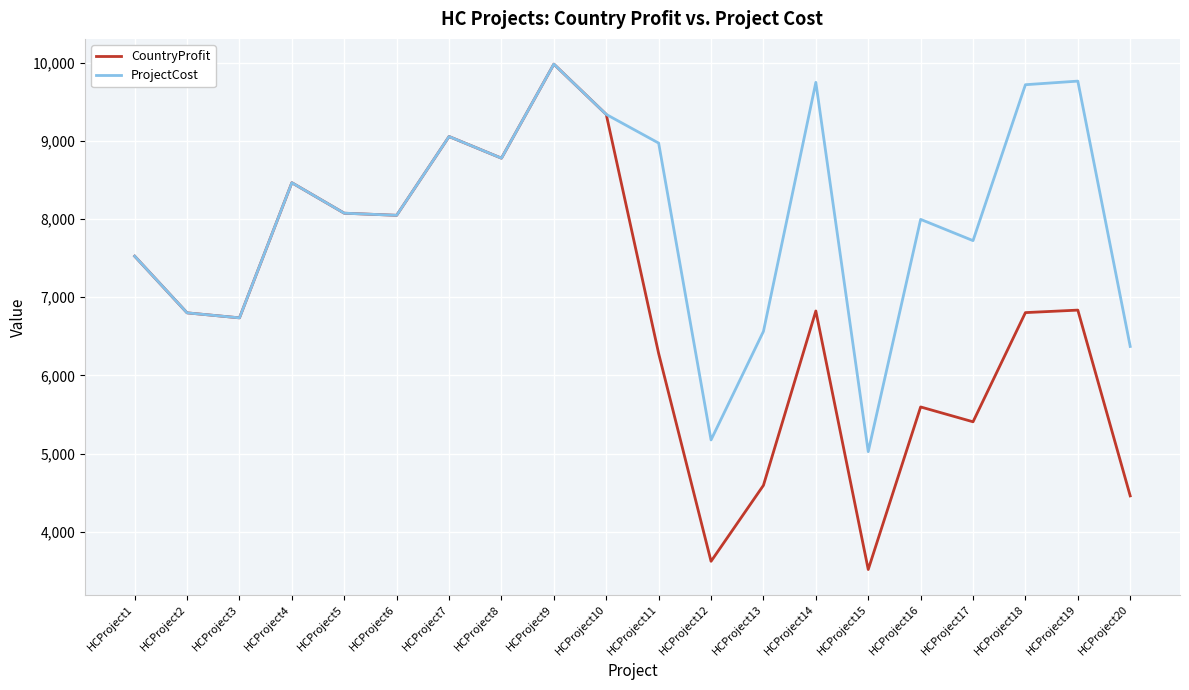

Which label corresponds to the largest value in the chart?

HCProject9